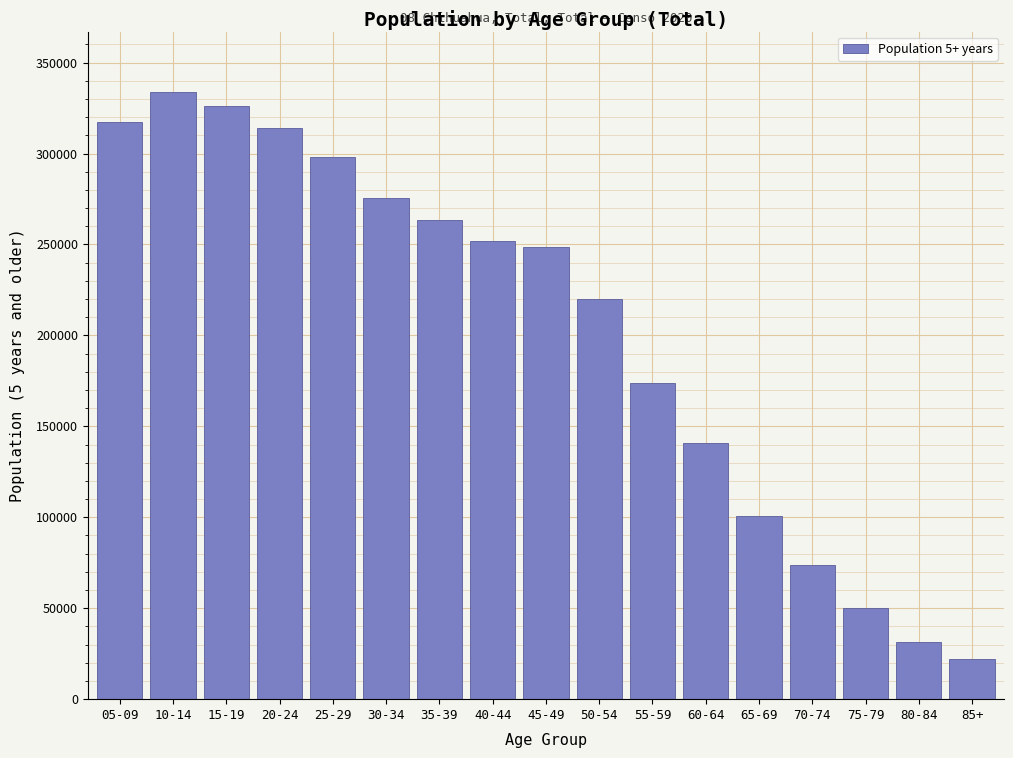

Reading right to left, list all the values displayed in this chart.

22346	31387	50265	74018	100944	140861	173639	219930	248522	251983	263669	275644	298299	314067	326333	333715	317322